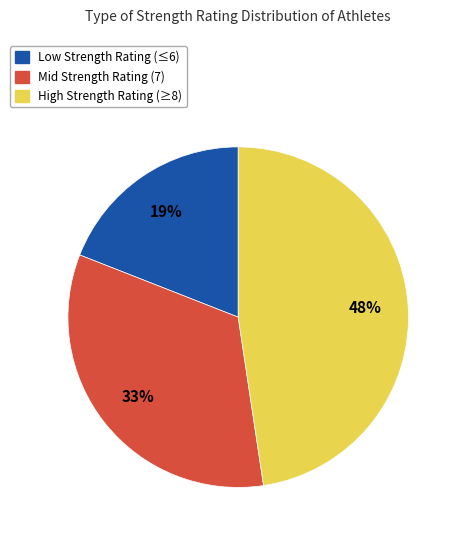

To the nearest percent, what is the difference between the largest and smallest slice percentages?

29%